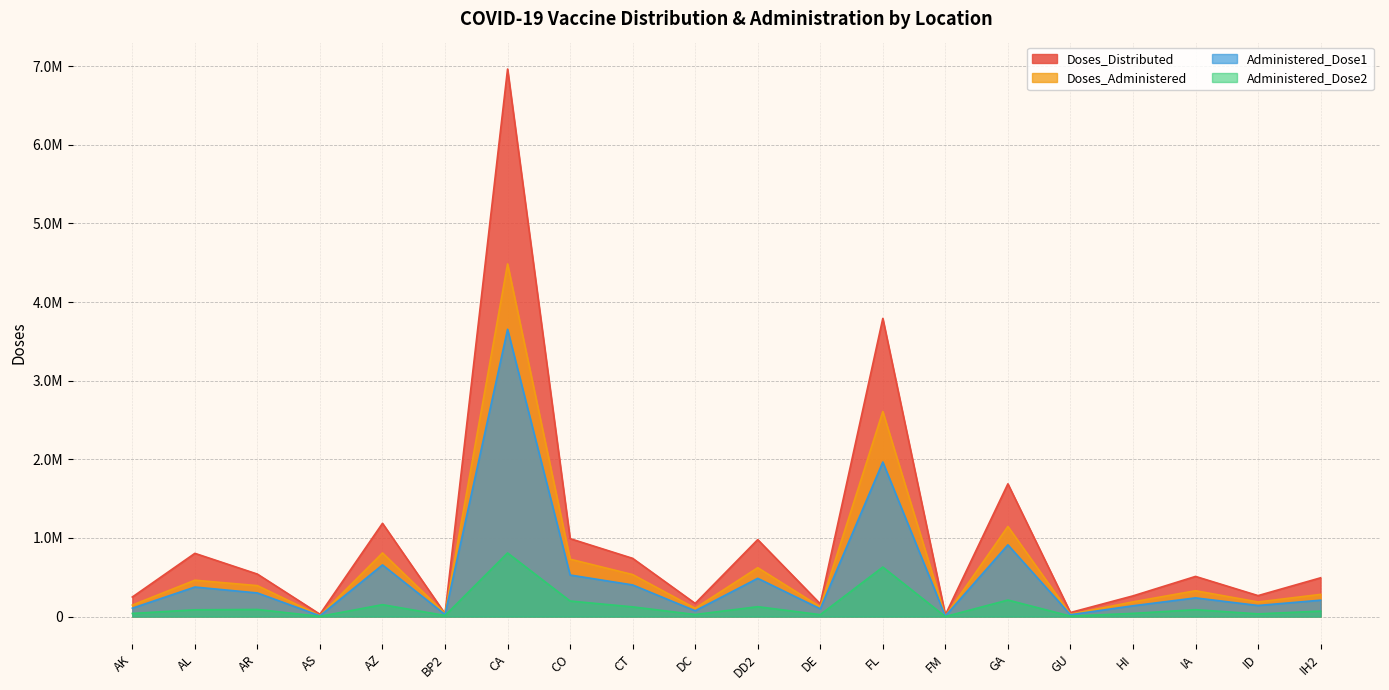

Does the chart display data point markers on the line(s)?

No